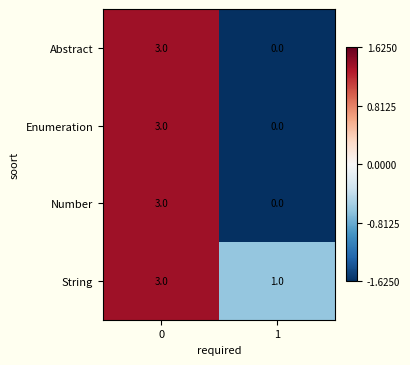

Reading left to right, transcribe all the data shown in this chart.

Abstract: 3	0
Enumeration: 3	0
Number: 3	0
String: 3	1